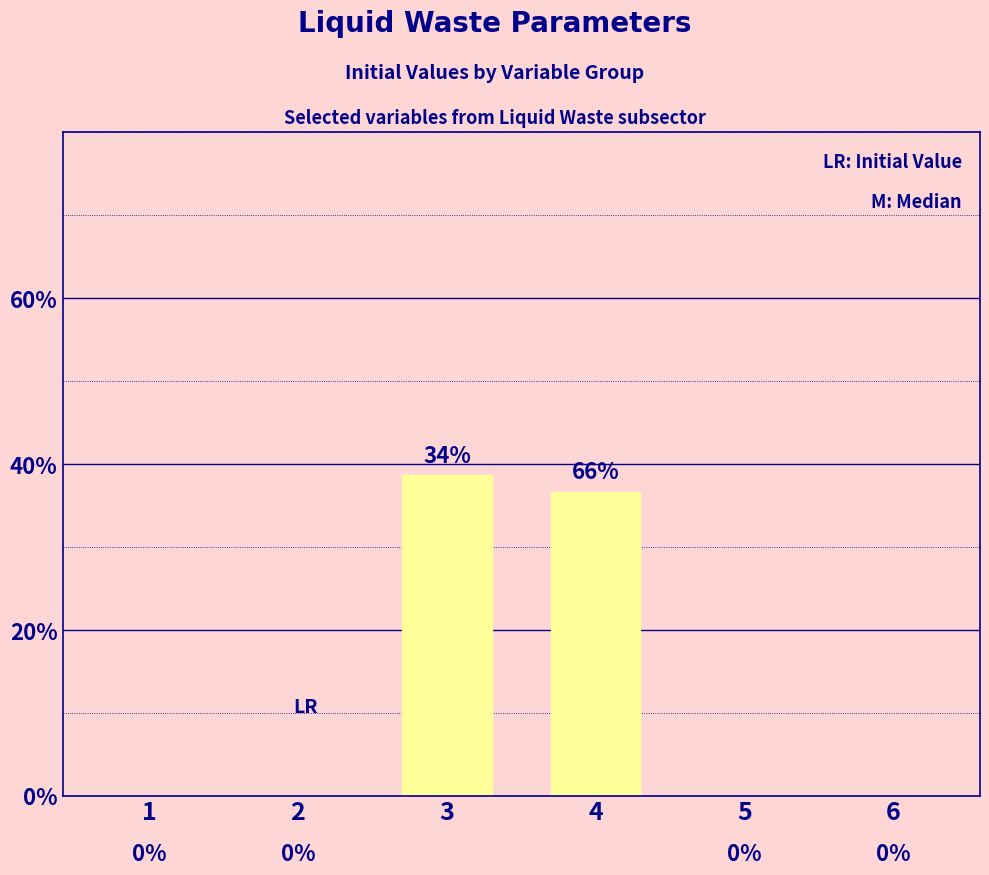

Are the bars grouped side by side (vs. stacked)?

No